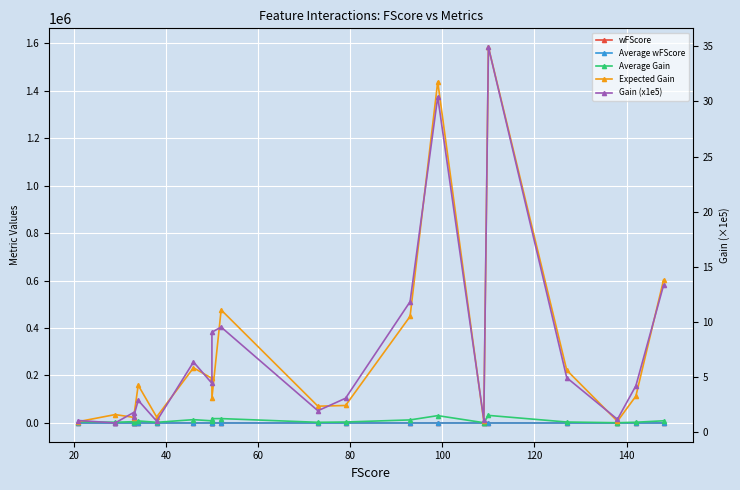

What is the sum of the wFScore values at 140 and 20?

16.1